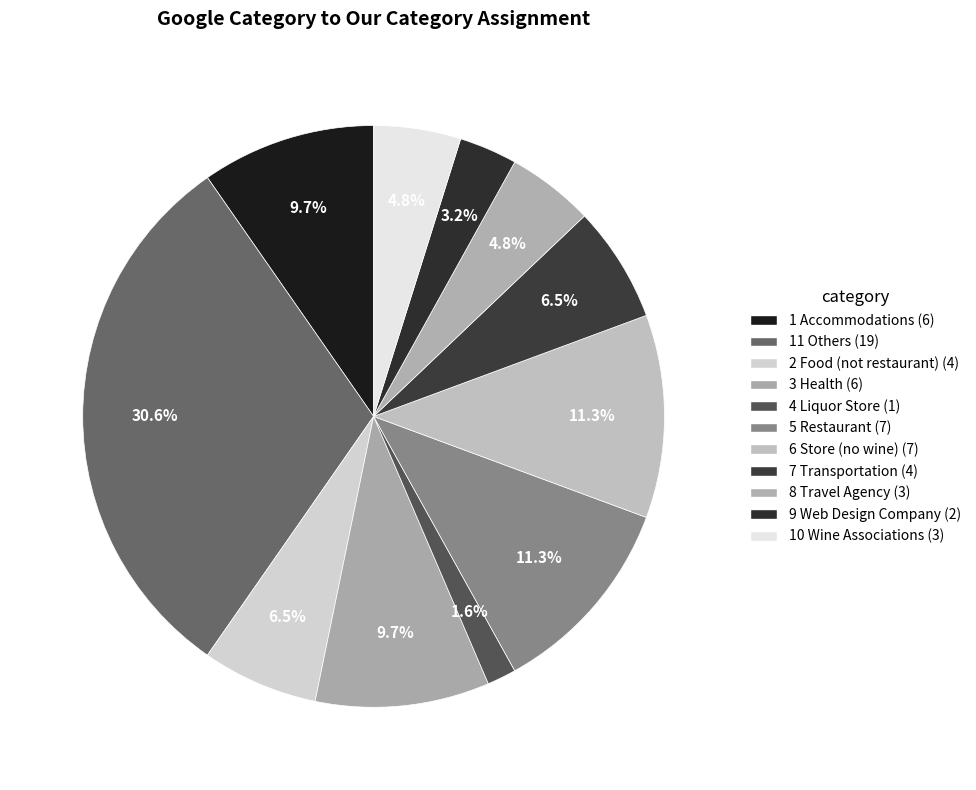

How many slices are in this pie chart?

11